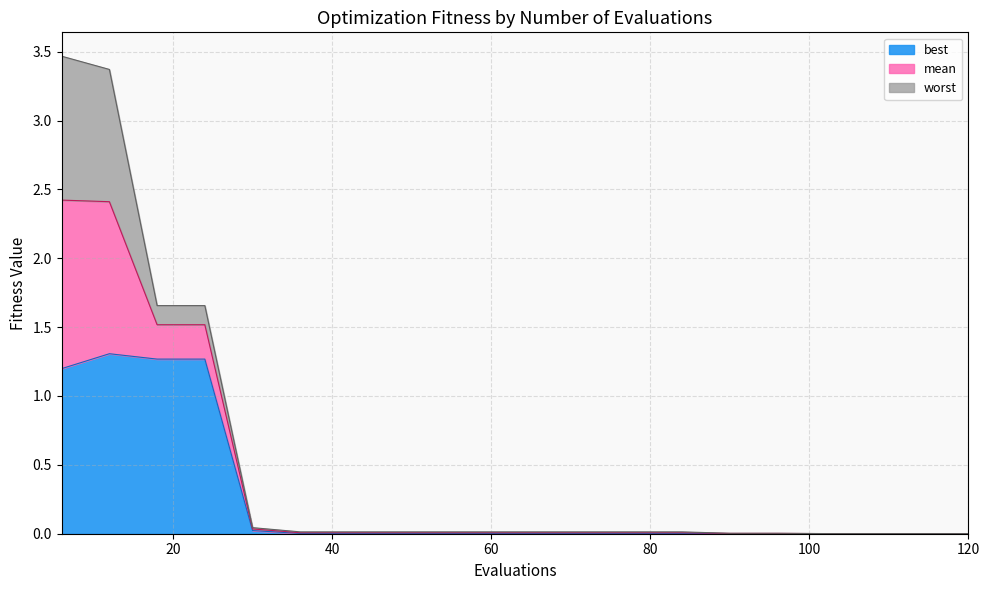

The mean series shows 2.2 at 24. True or false?

False